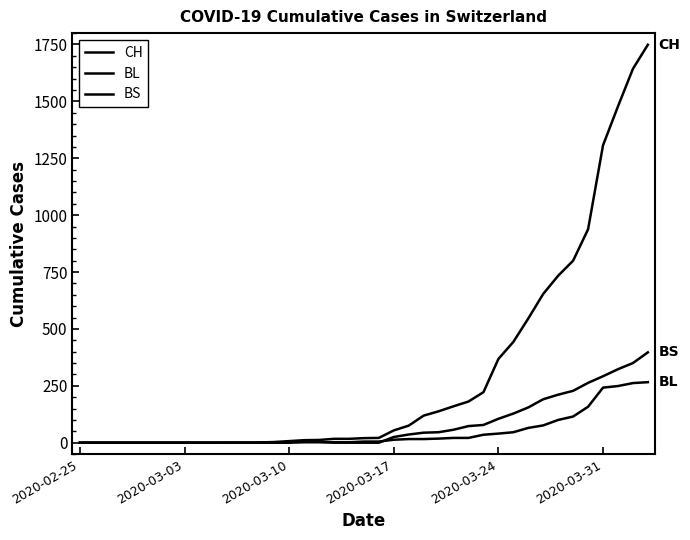

True or false: BS and CH cross at least once.

False